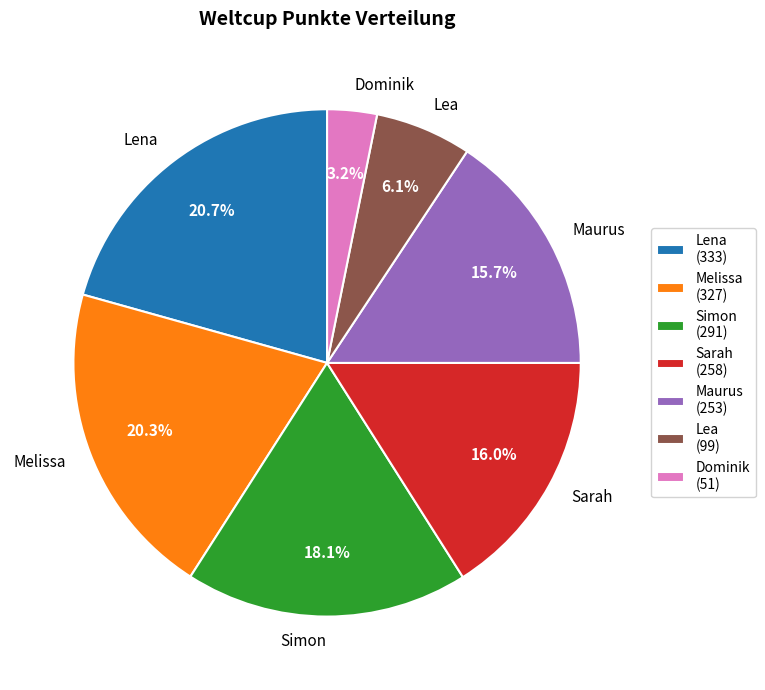

Is there a majority slice in this chart?

No